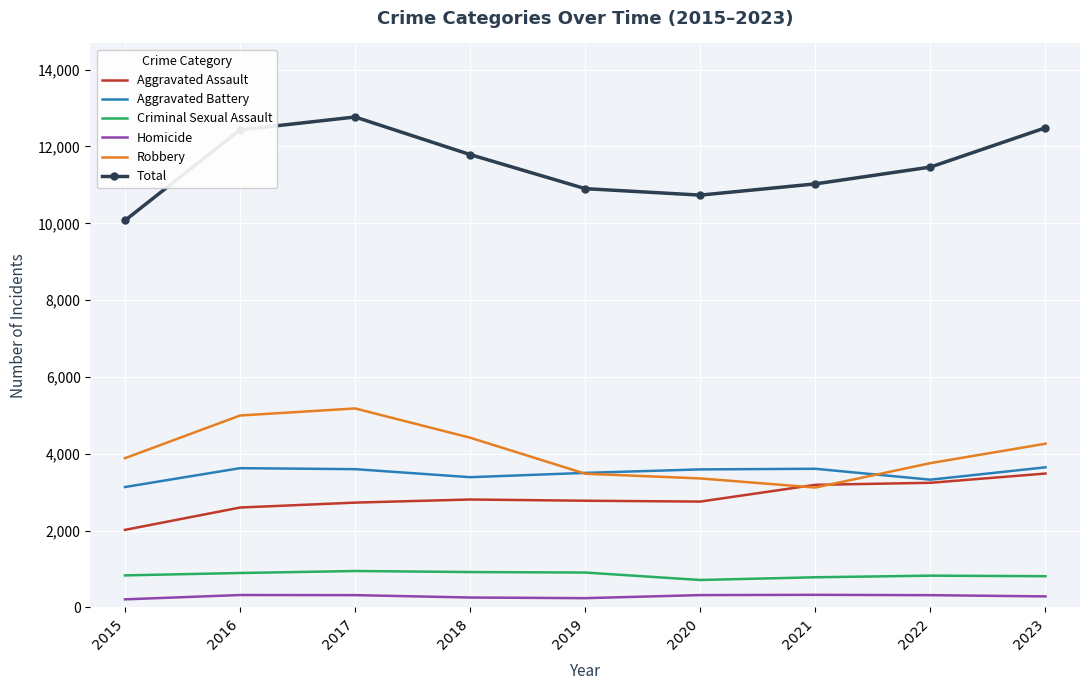

List the series in order of their peak value, lowest first.

Homicide, Criminal Sexual Assault, Aggravated Assault, Aggravated Battery, Robbery, Total